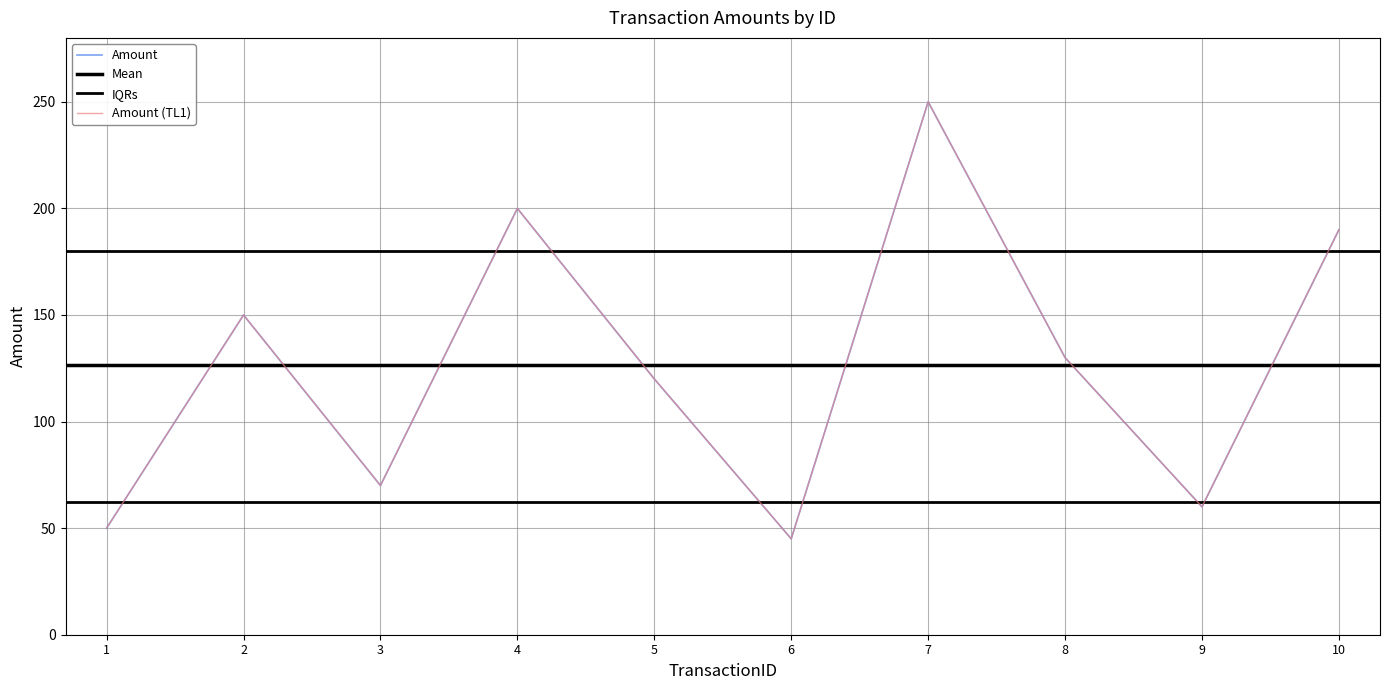

What is the difference between the second highest and minimum values?

155